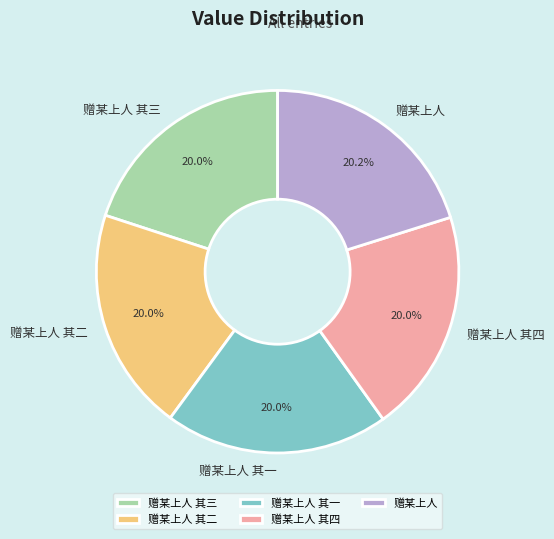

To the nearest percent, what percentage of the pie is 赠某上人 其二?

20%